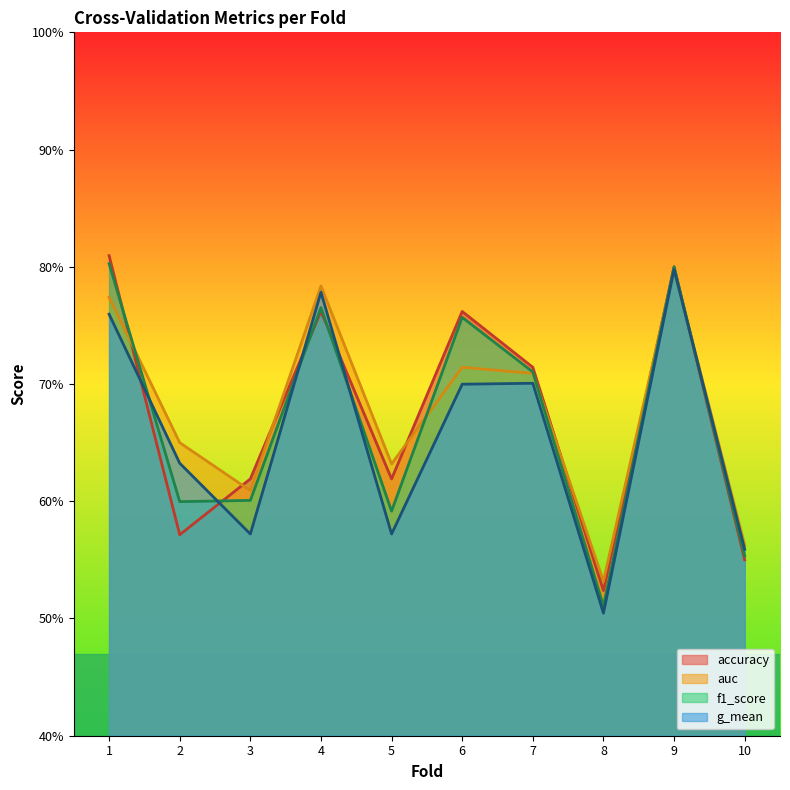

What is the difference between the maximum and minimum values in the f1_score series?

0.3